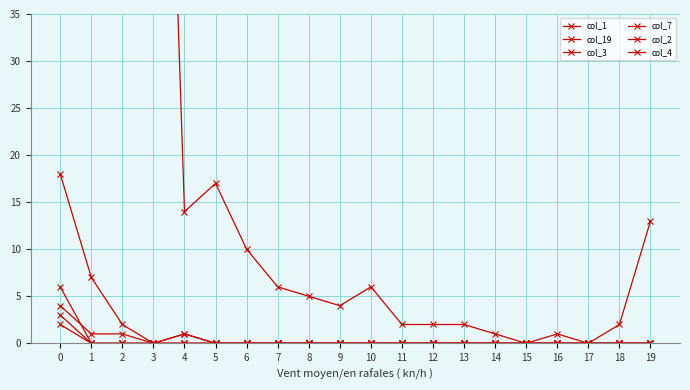

True or false: col_7 has a value of 1 at 4.

True